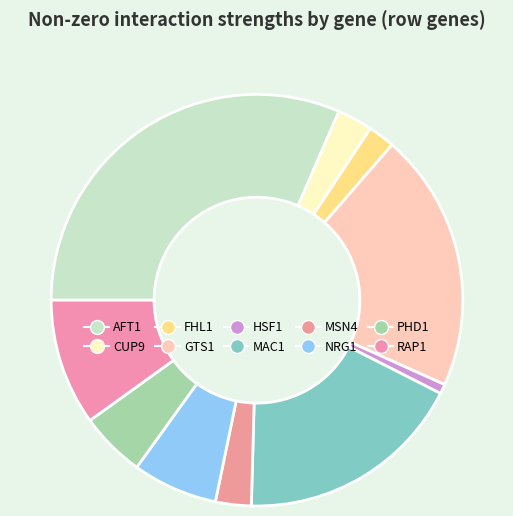

What is the smallest slice in the pie chart?

HSF1